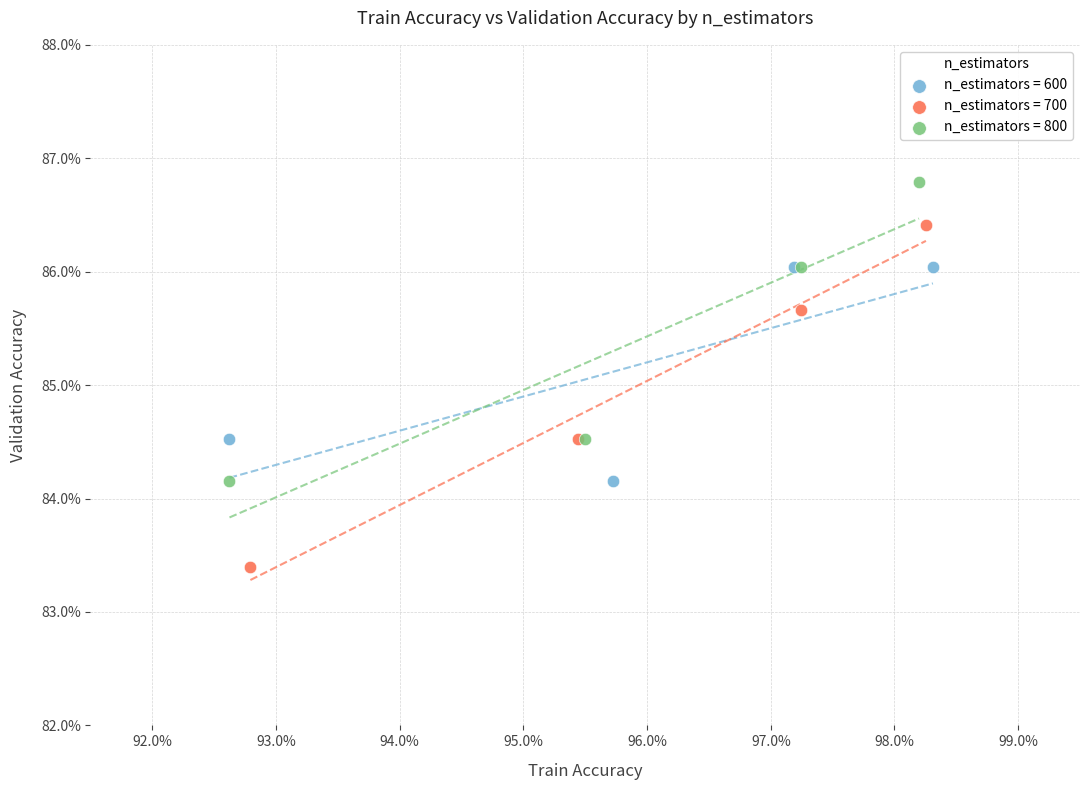

Which series contains the lowest Y value?

n_estimators = 700